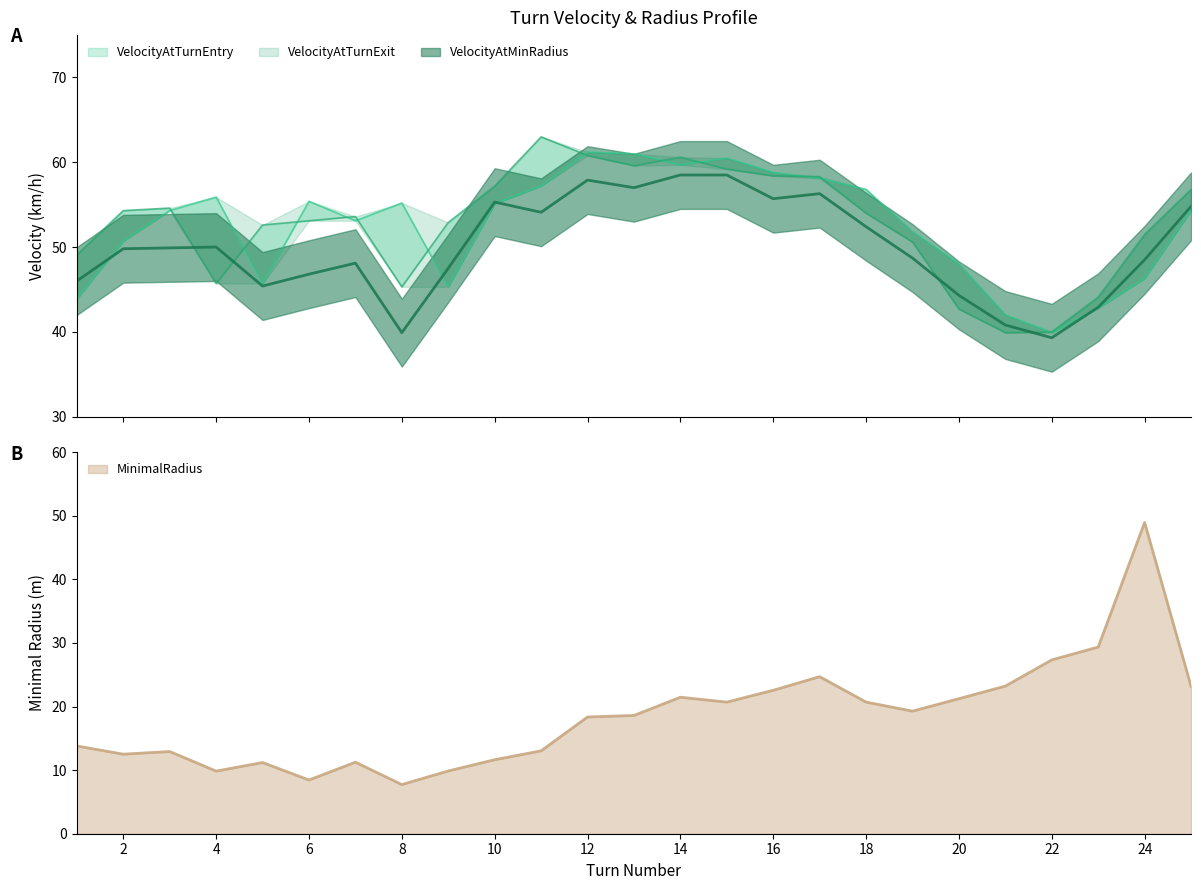

At how many categories does at least one series exceed 61?

2